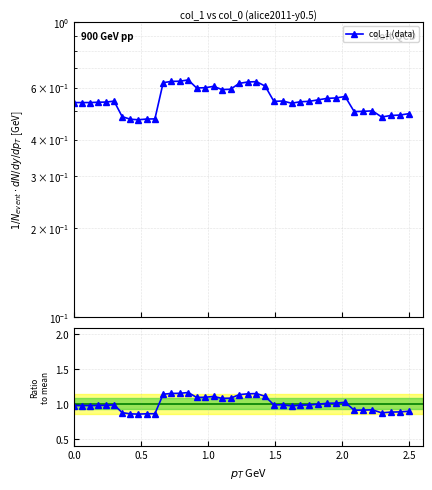

List the series in order of their peak value, highest first.

Ratio to mean, col_1 (data)